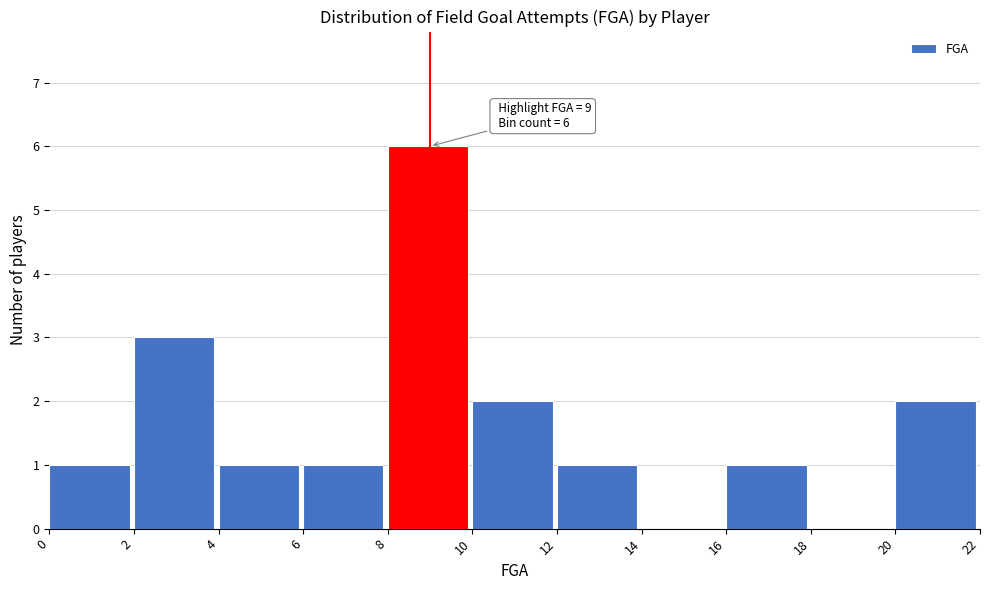

Which range on the x-axis has the tallest bar?

8 to 10